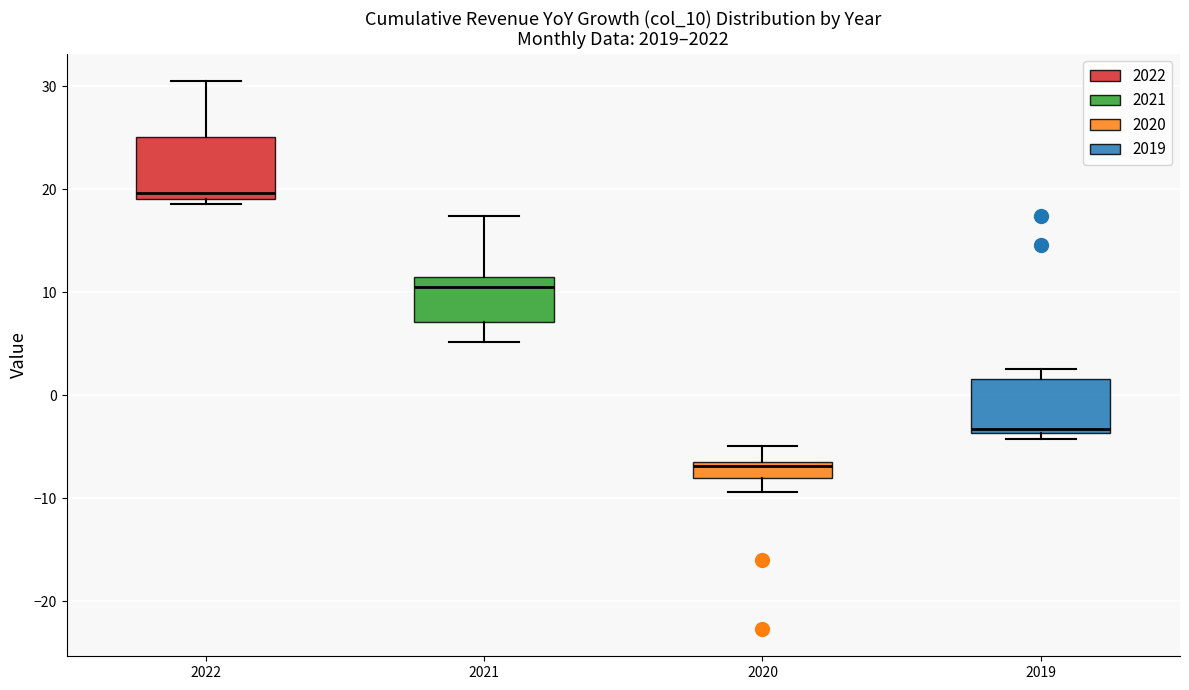

Reading left to right, transcribe this box plot: for each box, give where its median line is, the range the box spans, and where its two whiskers end, as read against the y-axis. The values are not printed on the chart, so give them approximately, as read against the axis.

2022: median 20, box 19 to 25, whiskers 19 (just below the box's lower edge) to 31
2021: median 11, box 7 to 12, whiskers 5 to 17
2020: median -7, box -8 to -6, whiskers -9 to -5
2019: median -3, box -4 to 2, whiskers -4 (just below the box's lower edge) to 3